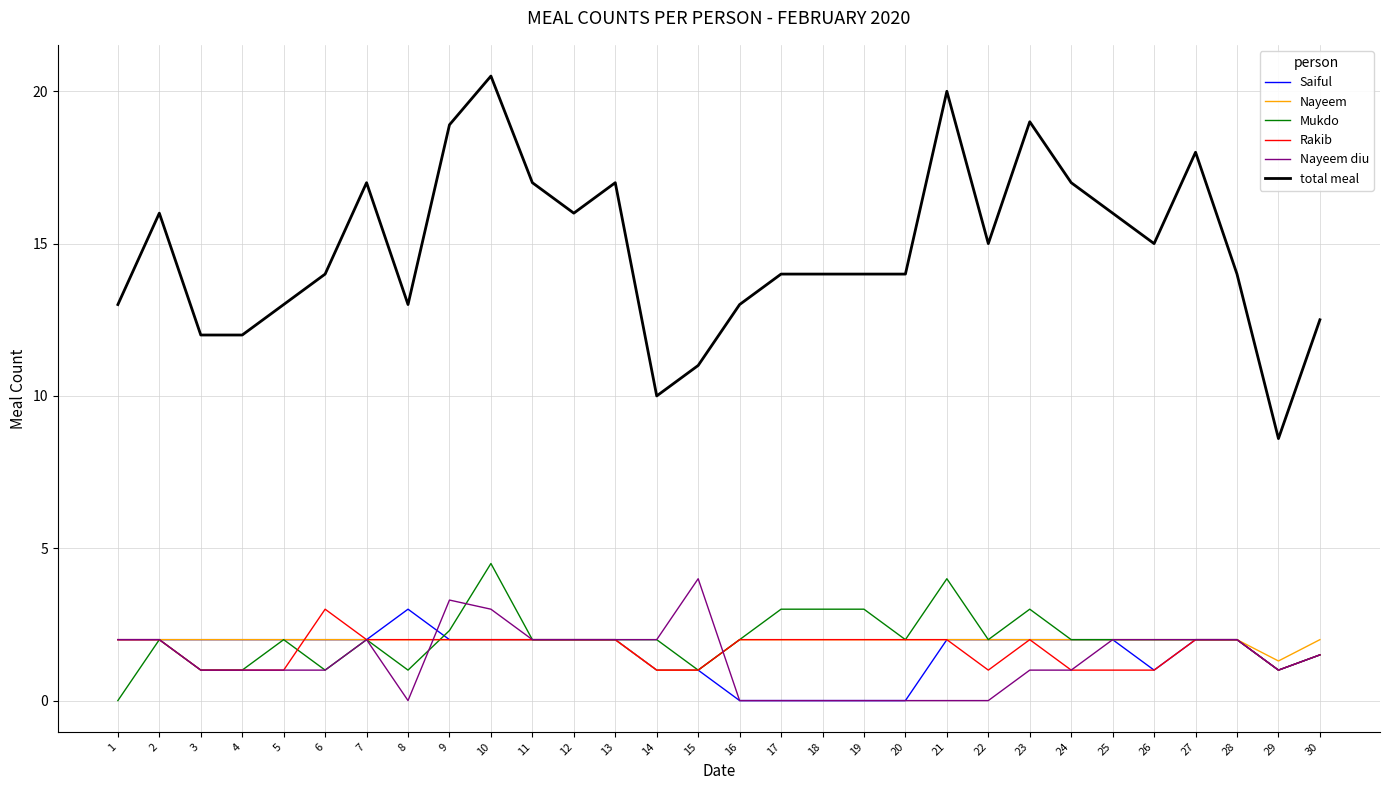

Which series has the largest total across all categories?

total meal